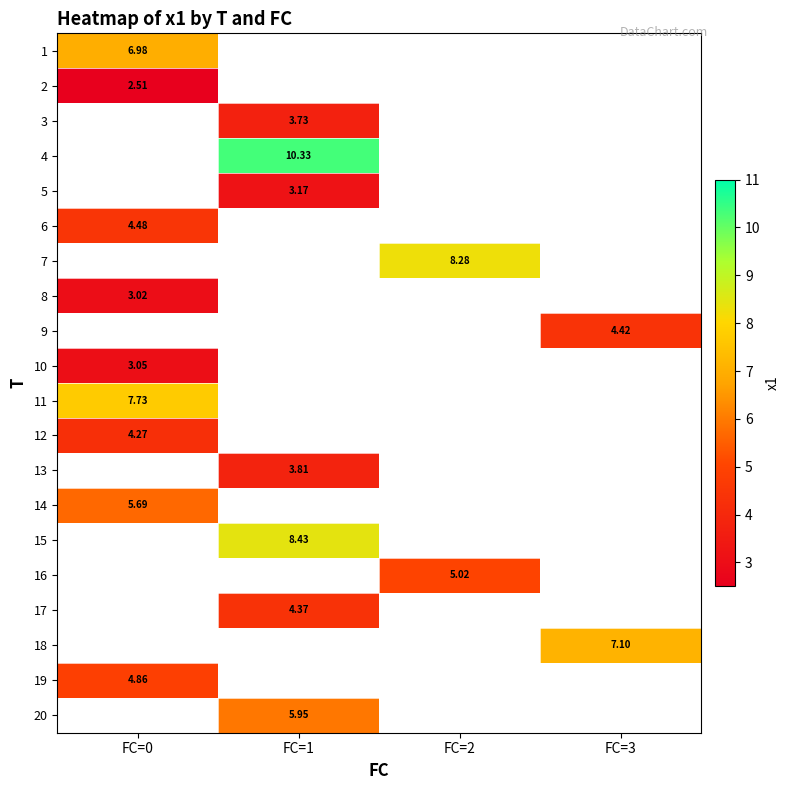

Is the value of 19 at FC=0 greater than the value of 4 at FC=1?

No